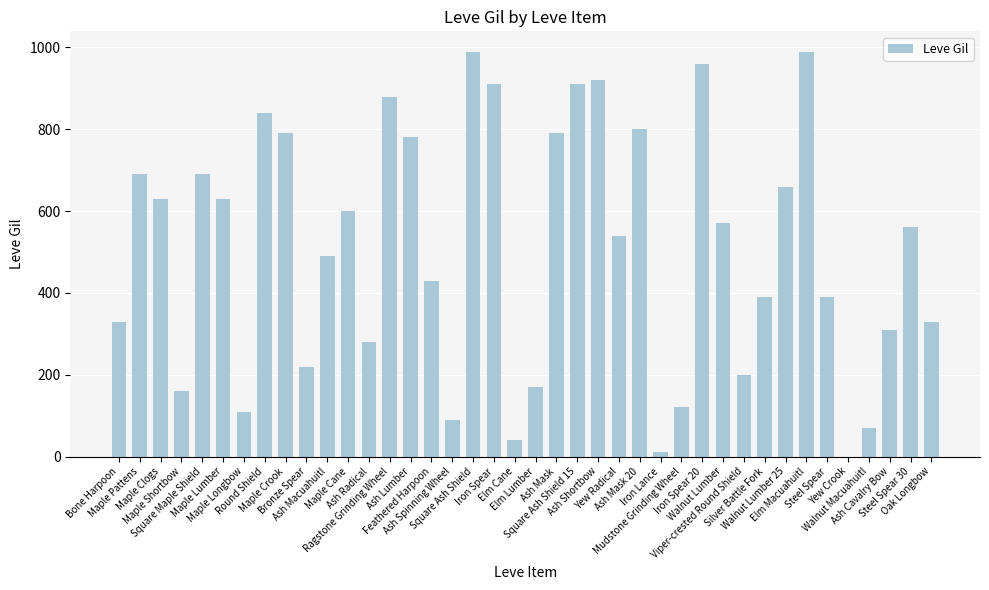

What is the greatest value displayed?

990